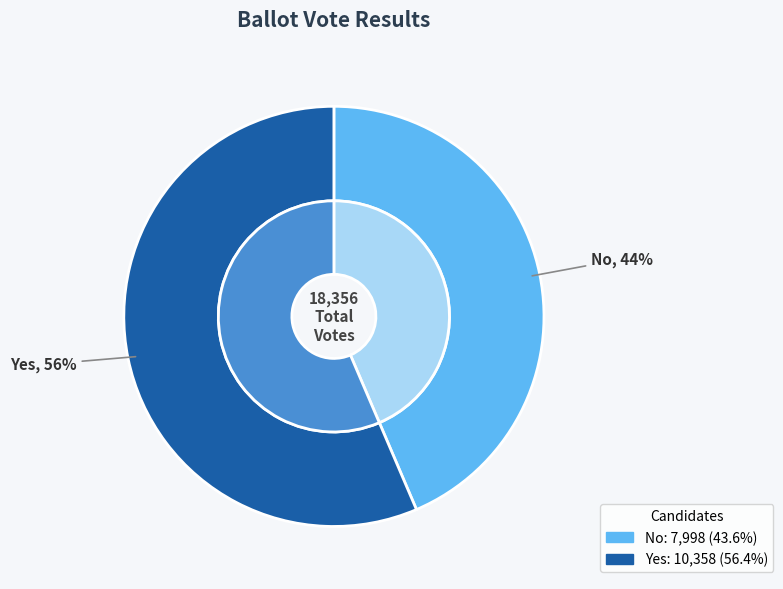

Which has a higher value, no or yes?

yes